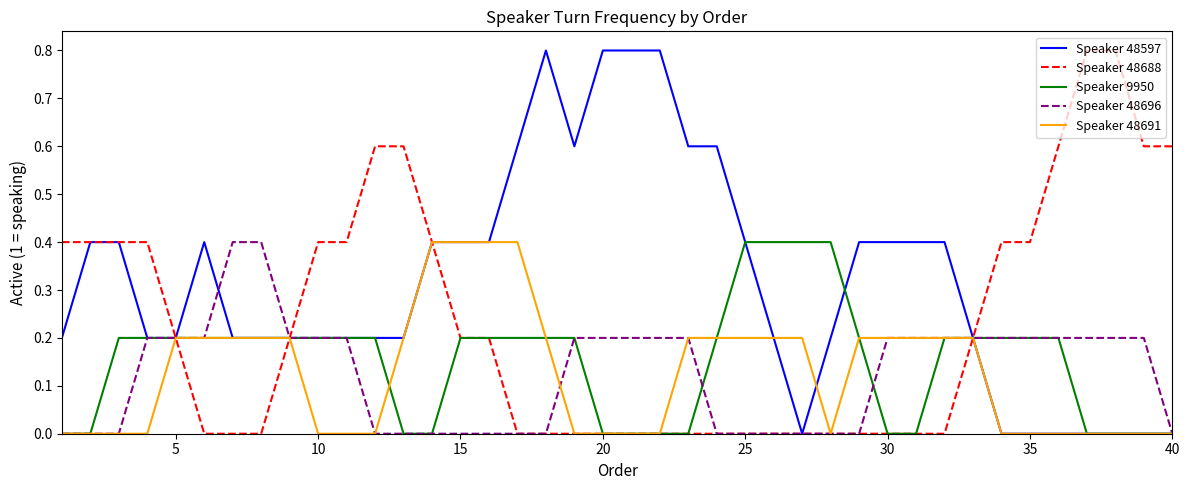

Which series has the largest total across all categories?

Speaker 48597